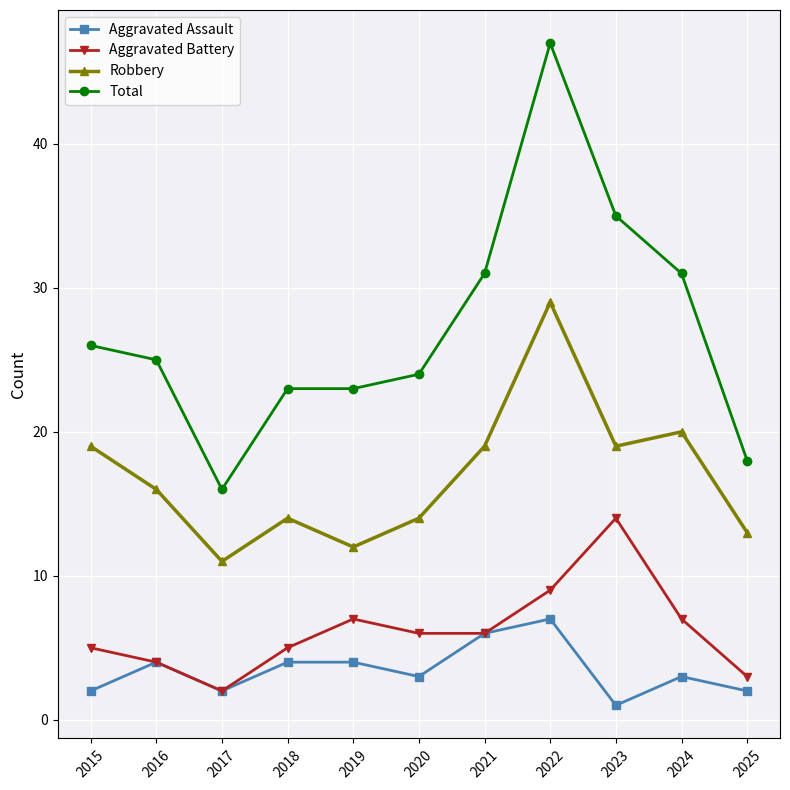

The Total series shows 23 at 2018. True or false?

True